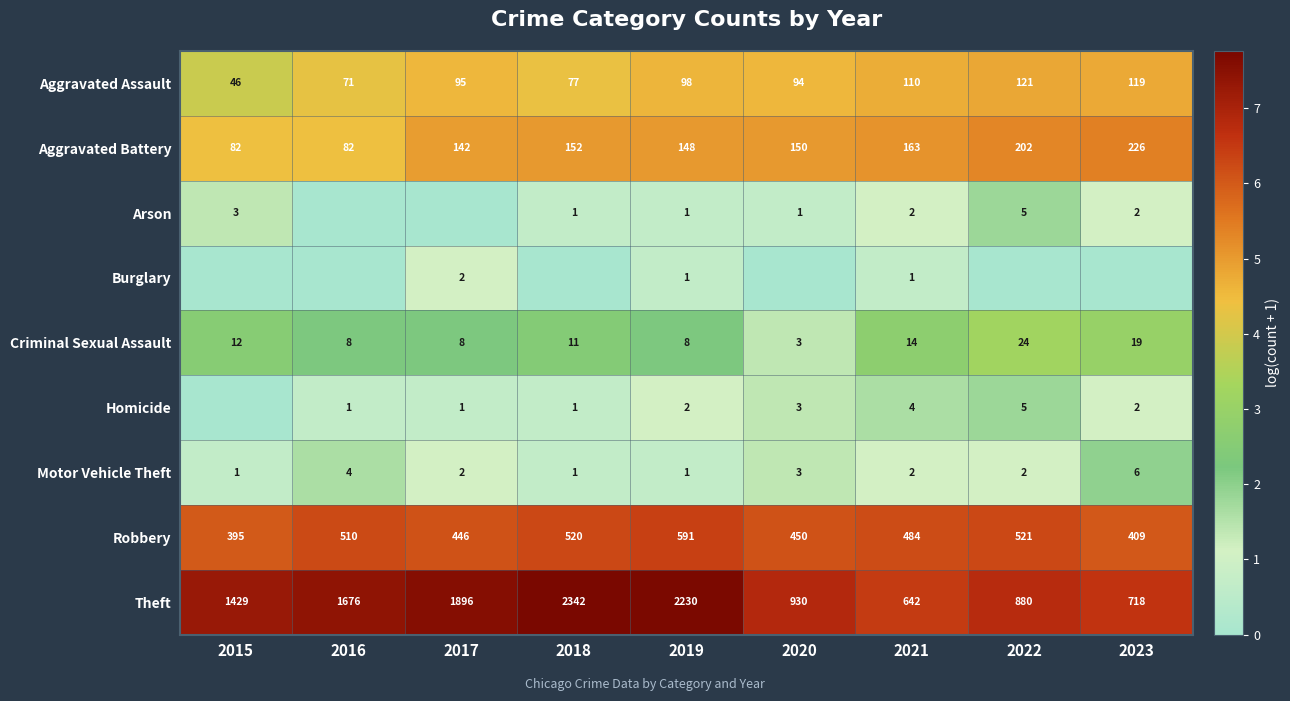

At which label does Robbery first exceed 484?

2016